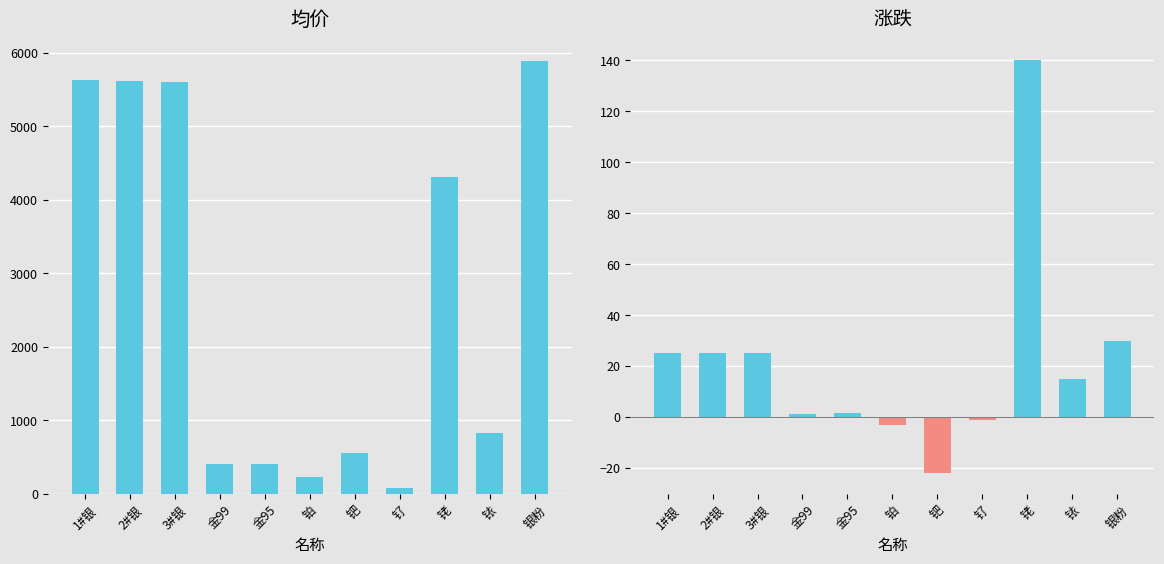

What is the total value across all series at 钯?

539.0